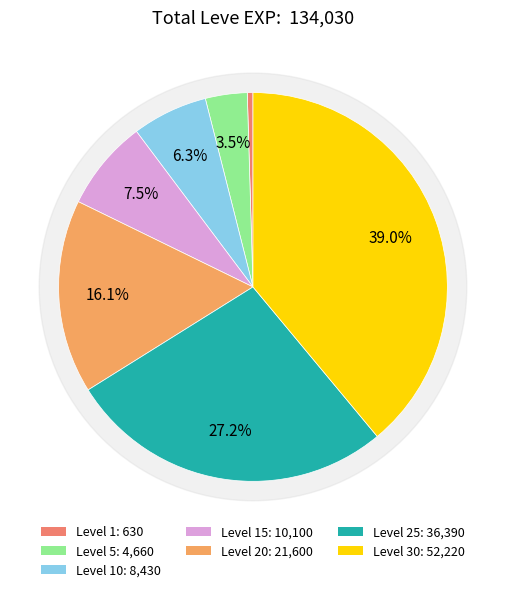

What is the ratio of the value at Level 25 to the value at Level 5?

7.8